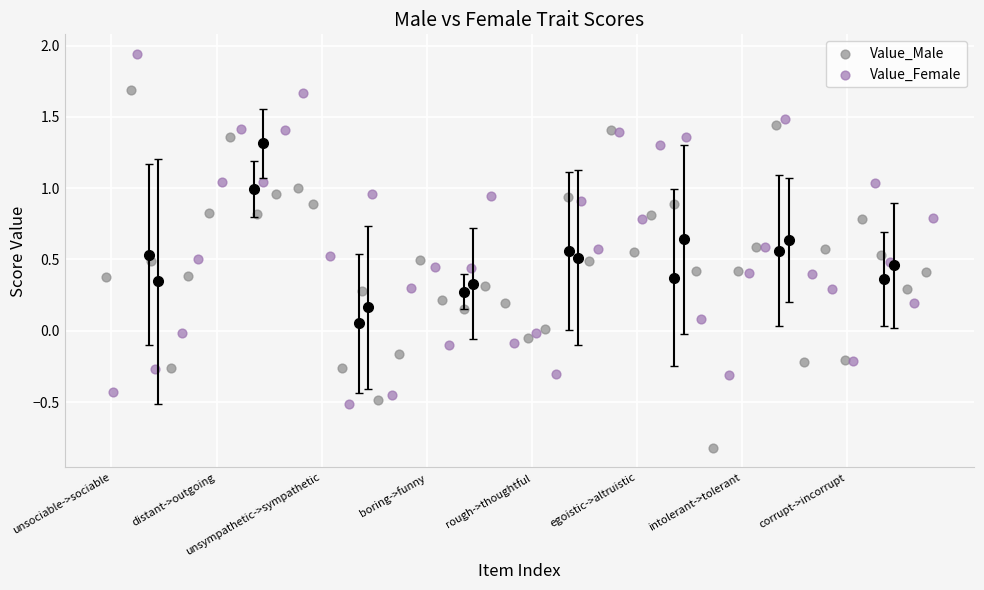

What are all the series names shown in the legend?

Value_Male, Value_Female